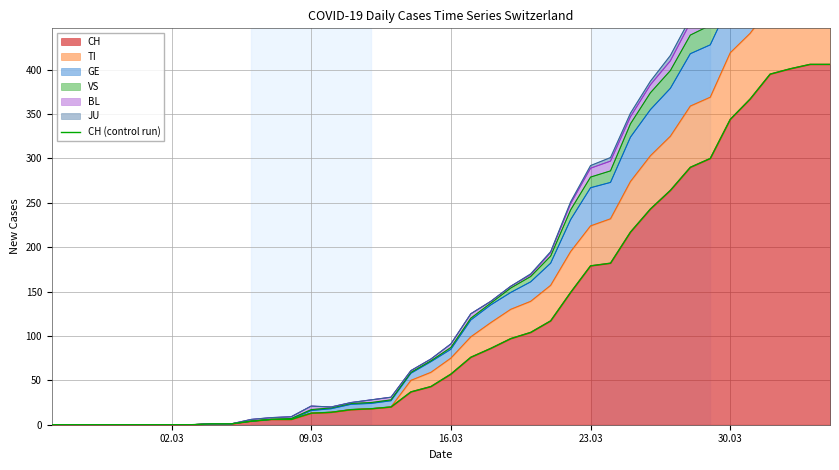

What is the highest value of the CH series?

406